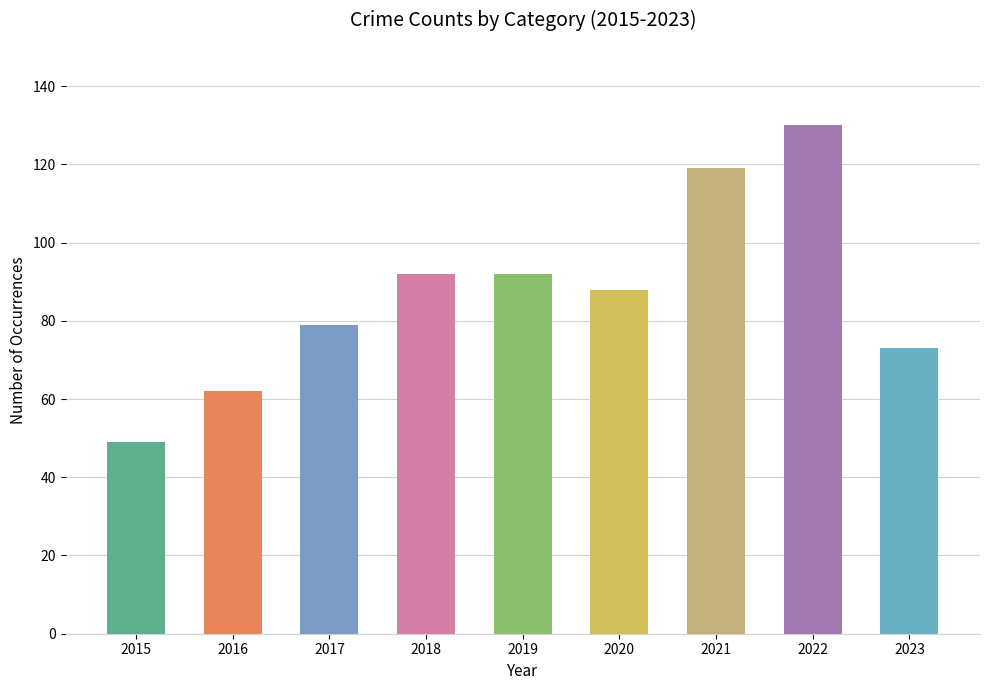

Reading left to right, extract all data points from this chart.

2015=49	2016=62	2017=79	2018=92	2019=92	2020=88	2021=119	2022=130	2023=73